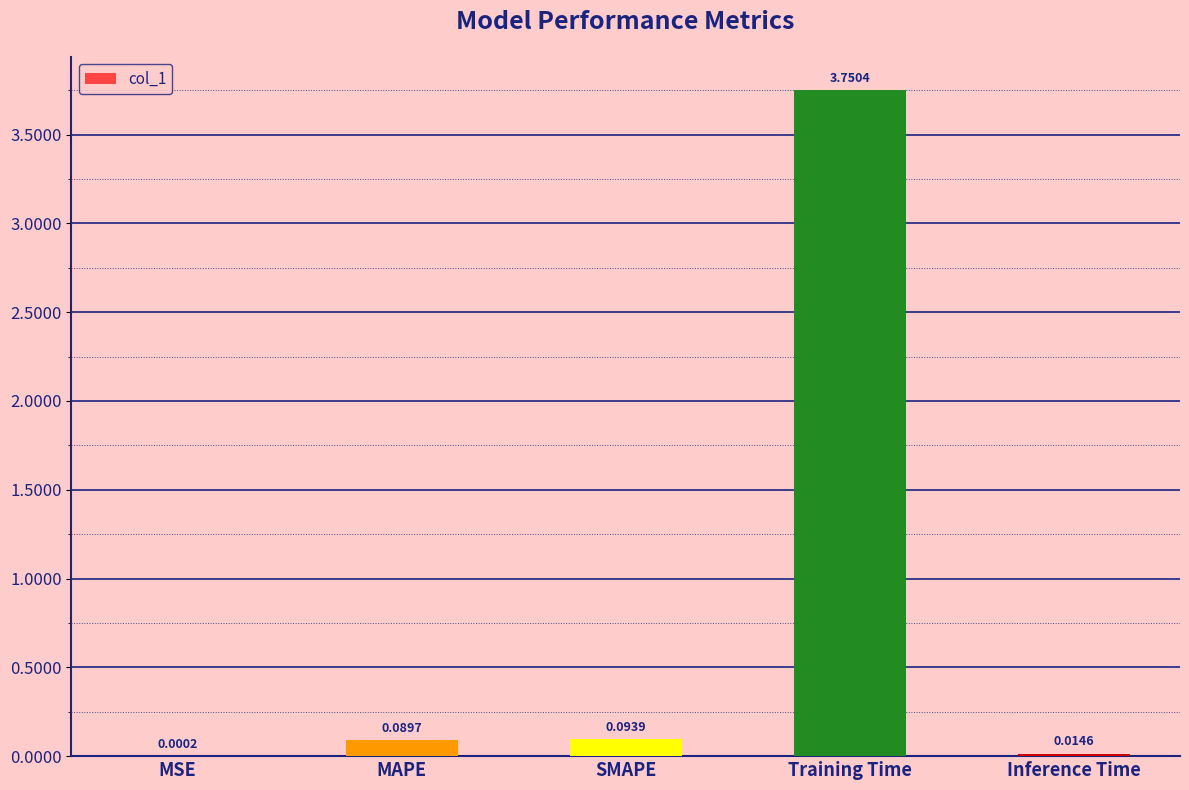

At which category does the chart reach its peak across all series?

Training Time